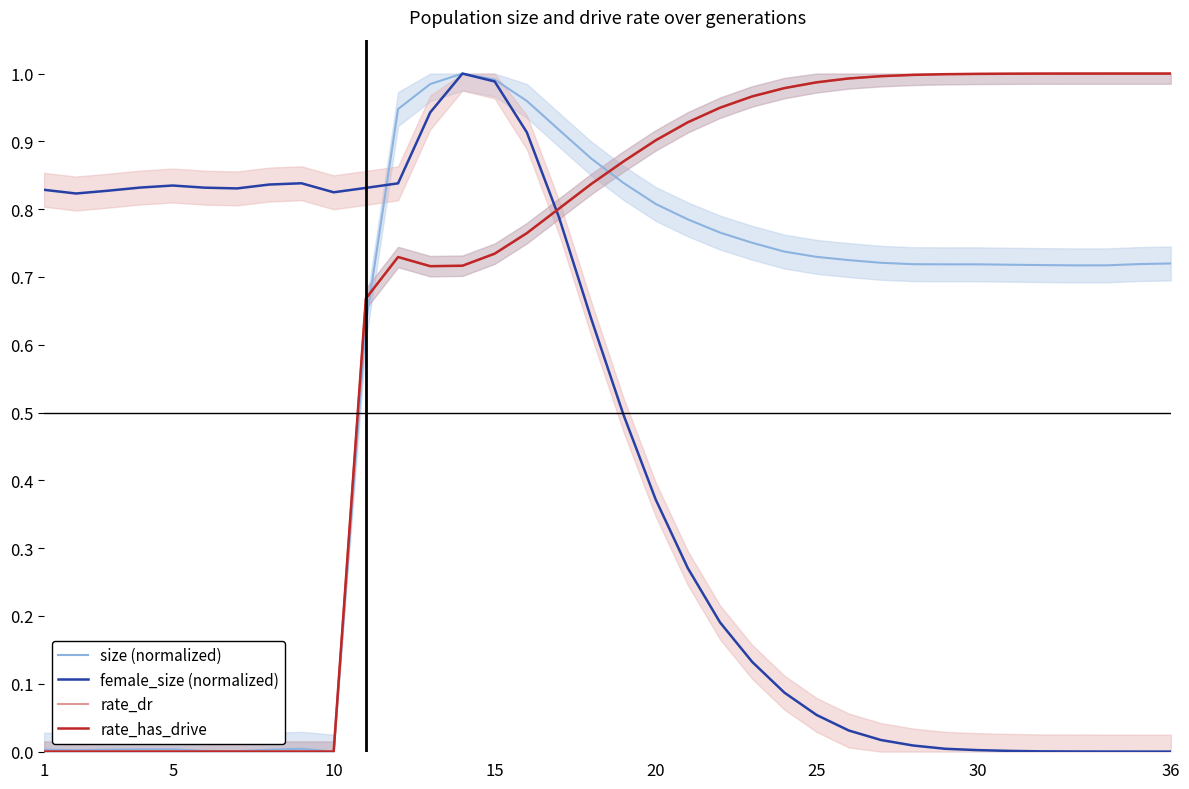

Reading left to right, what are all the values shown in this chart?

size (normalized): 0.0	0.0	0.0	0.0	0.0	0.0	0.0	0.0	0.0	0.0	0.6	0.9	1.0	1.0	1.0	1.0	0.9	0.9	0.8	0.8	0.8	0.8	0.8	0.7	0.7	0.7	0.7	0.7	0.7	0.7	0.7	0.7	0.7	0.7	0.7	0.7
female_size (normalized): 0.8	0.8	0.8	0.8	0.8	0.8	0.8	0.8	0.8	0.8	0.8	0.8	0.9	1.0	1.0	0.9	0.8	0.6	0.5	0.4	0.3	0.2	0.1	0.1	0.1	0.0	0.0	0.0	0.0	0.0	0.0	0.0	0.0	0.0	0.0	0.0
rate_dr: 0.0	0.0	0.0	0.0	0.0	0.0	0.0	0.0	0.0	0.0	0.7	0.7	0.7	0.7	0.7	0.8	0.8	0.8	0.9	0.9	0.9	0.9	1.0	1.0	1.0	1.0	1.0	1.0	1.0	1.0	1.0	1.0	1.0	1.0	1.0	1.0
rate_has_drive: 0.0	0.0	0.0	0.0	0.0	0.0	0.0	0.0	0.0	0.0	0.7	0.7	0.7	0.7	0.7	0.8	0.8	0.8	0.9	0.9	0.9	0.9	1.0	1.0	1.0	1.0	1.0	1.0	1.0	1.0	1.0	1.0	1.0	1.0	1.0	1.0